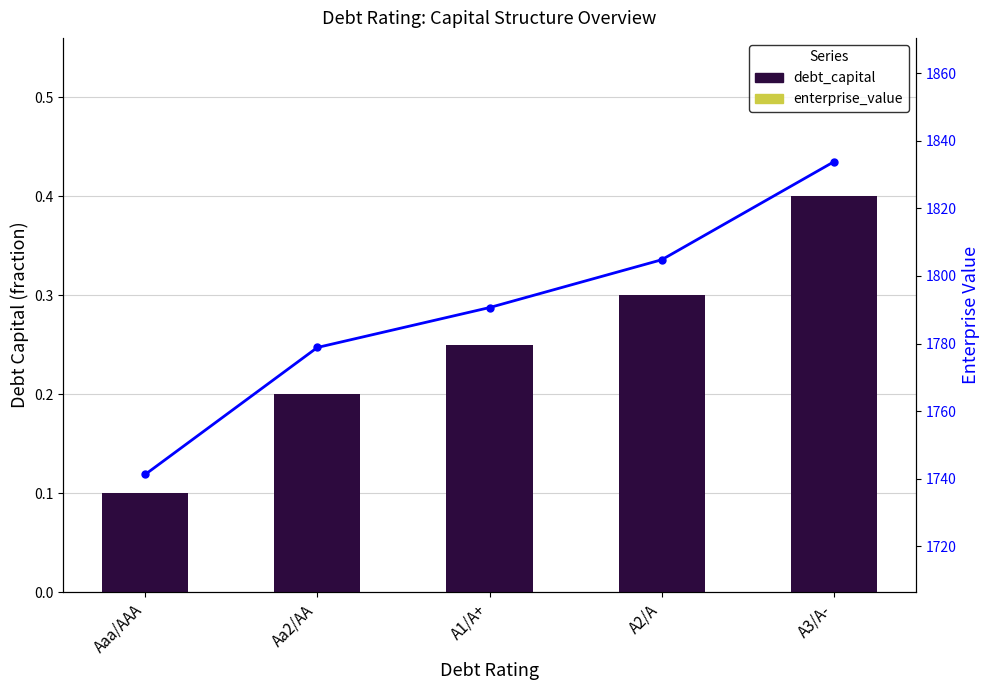

Reading left to right, list all the values displayed in this chart.

debt_capital: 0.1	0.2	0.2	0.3	0.4
enterprise_value: 1741.2	1778.8	1790.7	1804.8	1833.8